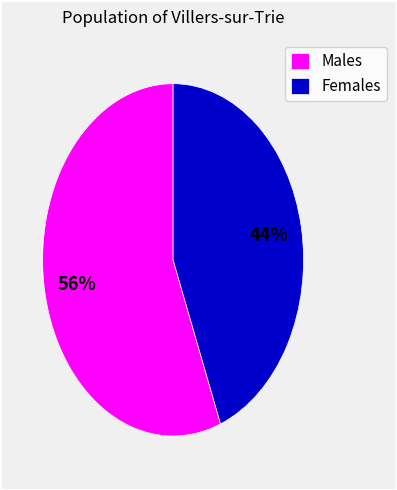

Combined, do Males and Females account for over 50%?

Yes